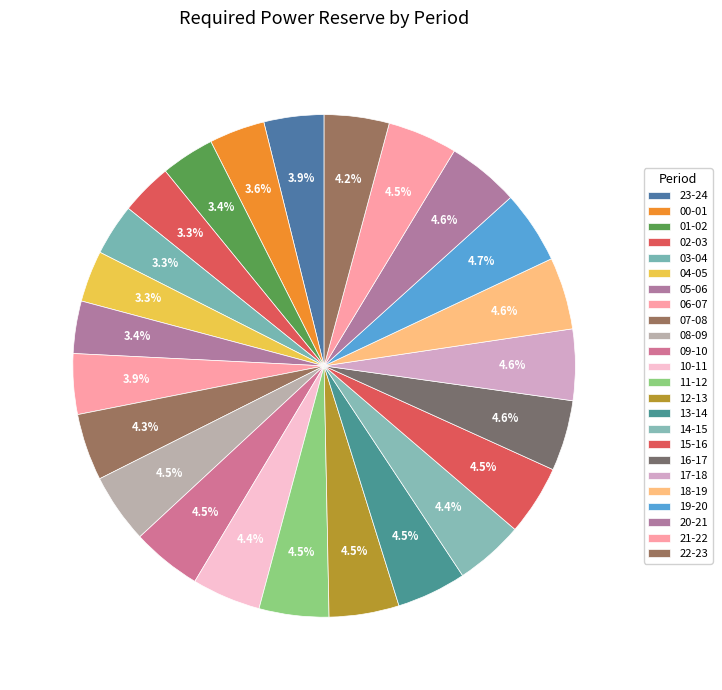

How many slices are in this pie chart?

24